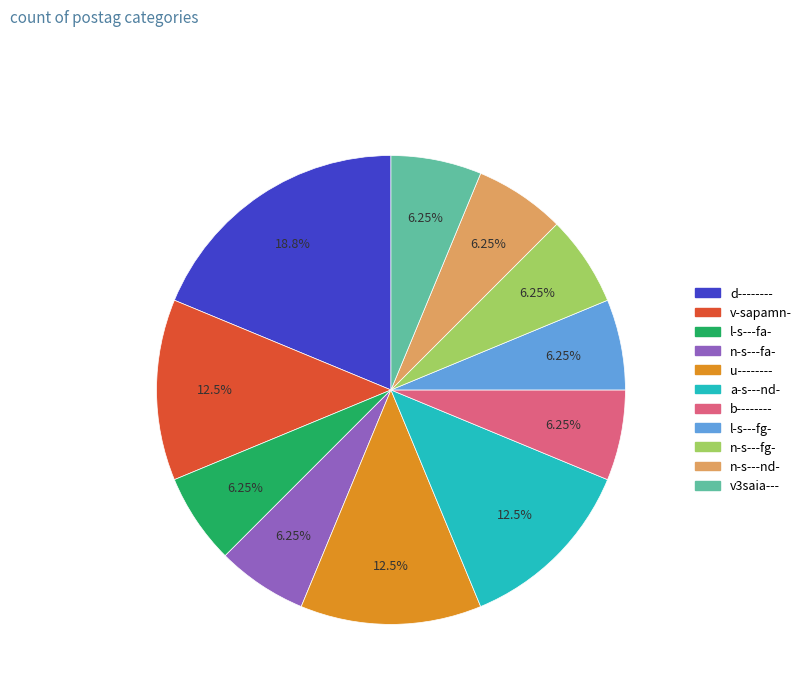

To the nearest percent, what is the average slice percentage?

9%